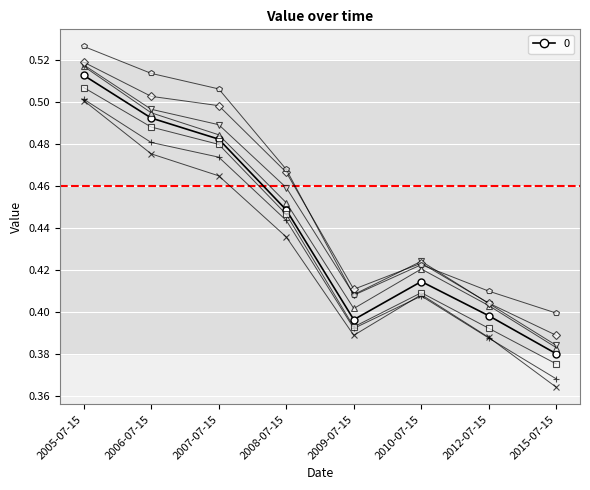

At which category is the sum across all series the highest?

2005-07-15